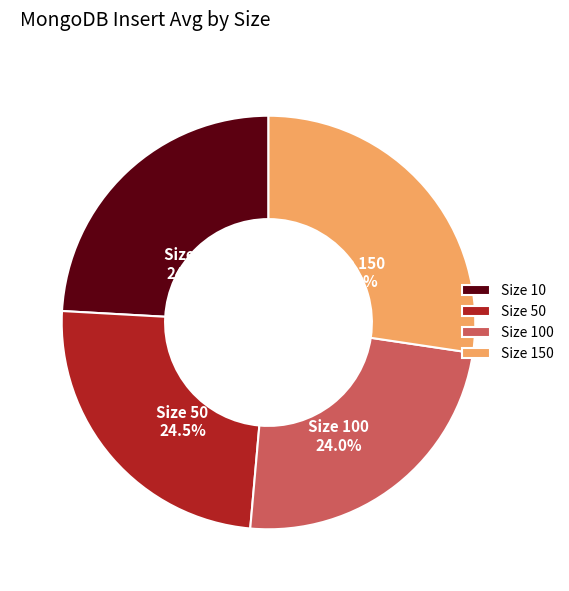

Between Size 150 and Size 10, which is larger?

Size 150